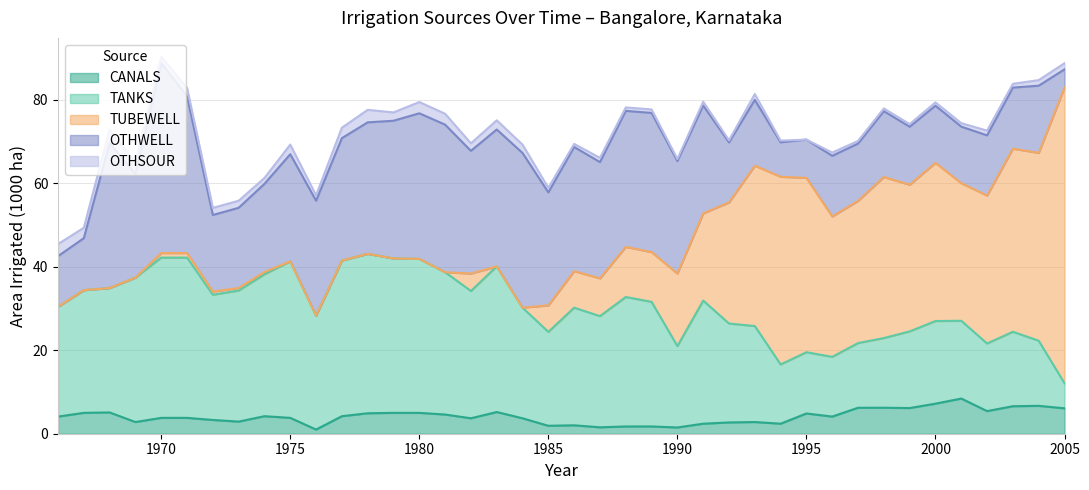

At which category does TUBEWELL reach its first local peak?

1982